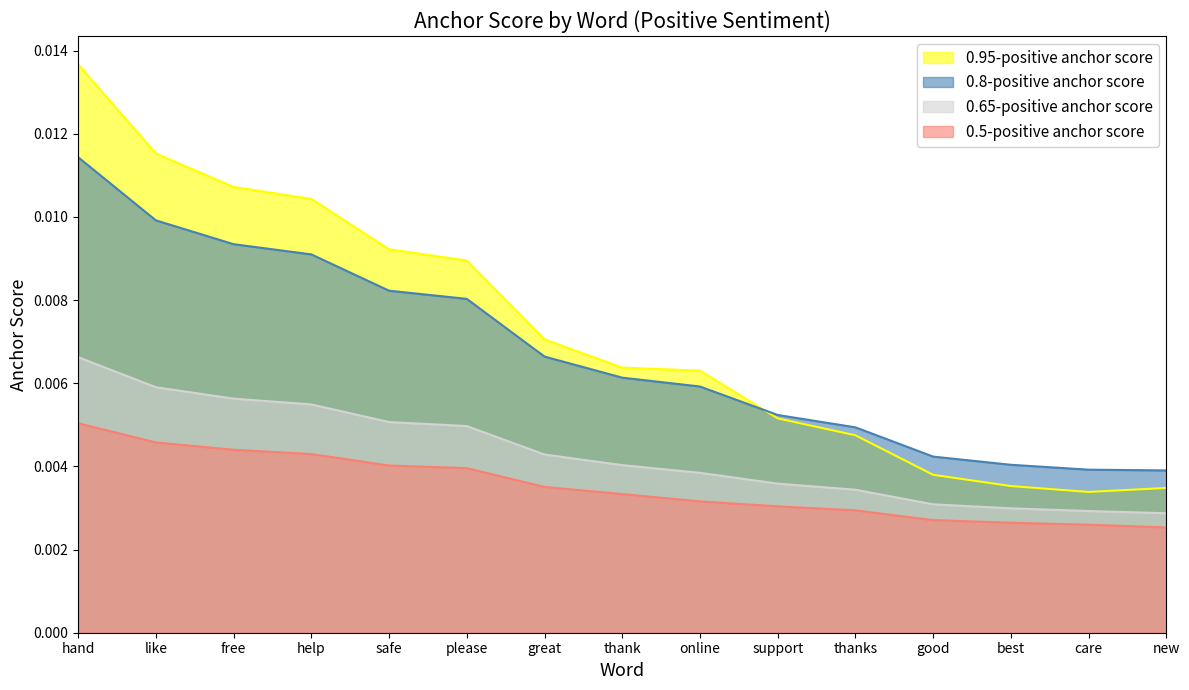

True or false: 0.95-positive anchor score and 0.8-positive anchor score cross at least once.

True